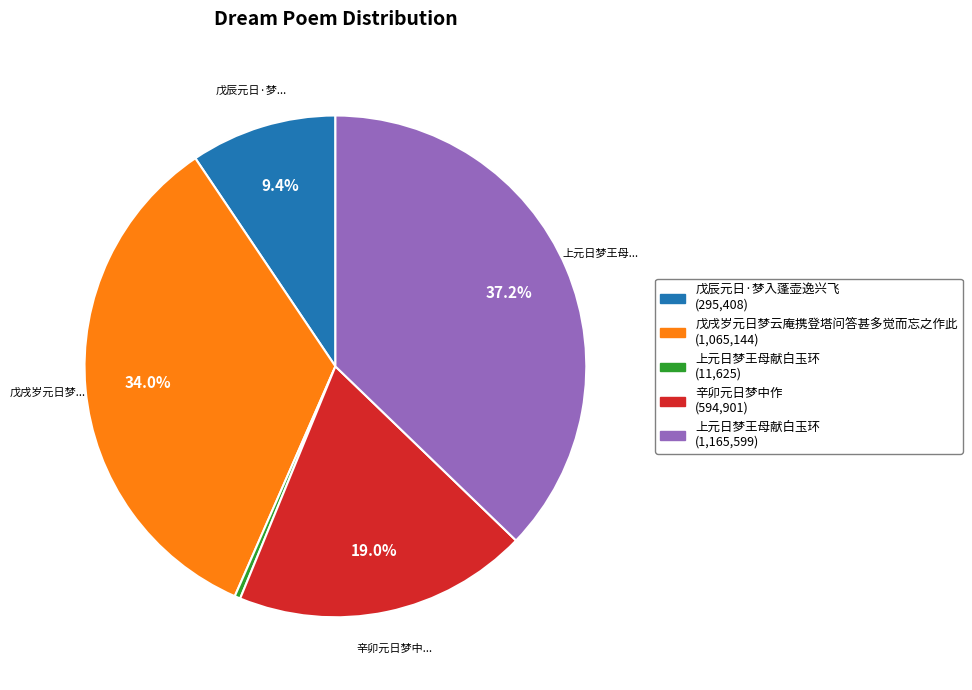

Does any single category account for the majority?

No